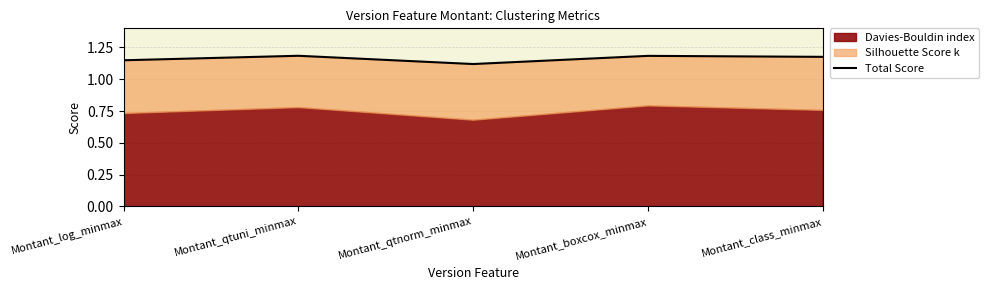

Reading left to right, transcribe all the data shown in this chart.

Montant_log_minmax=1.1	Montant_qtuni_minmax=1.2	Montant_qtnorm_minmax=1.1	Montant_boxcox_minmax=1.2	Montant_class_minmax=1.2